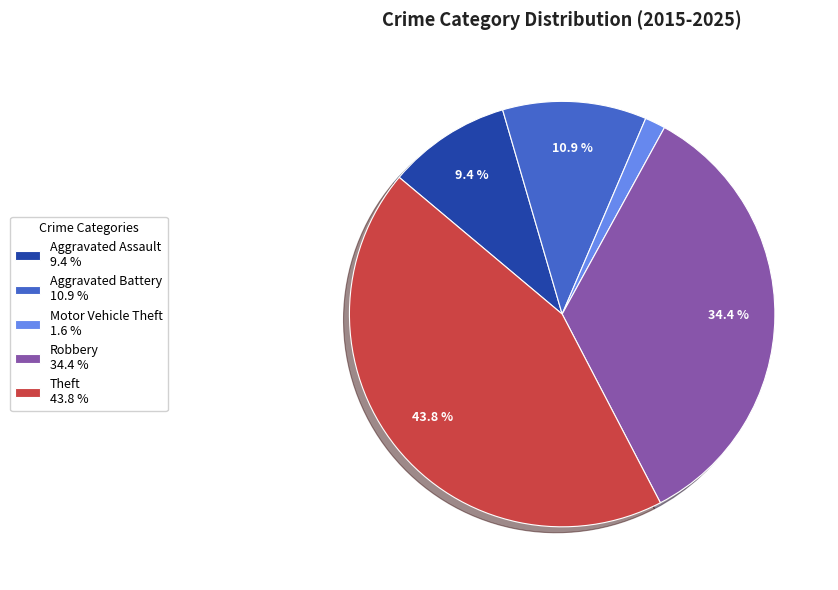

Count the number of slices in the pie.

5